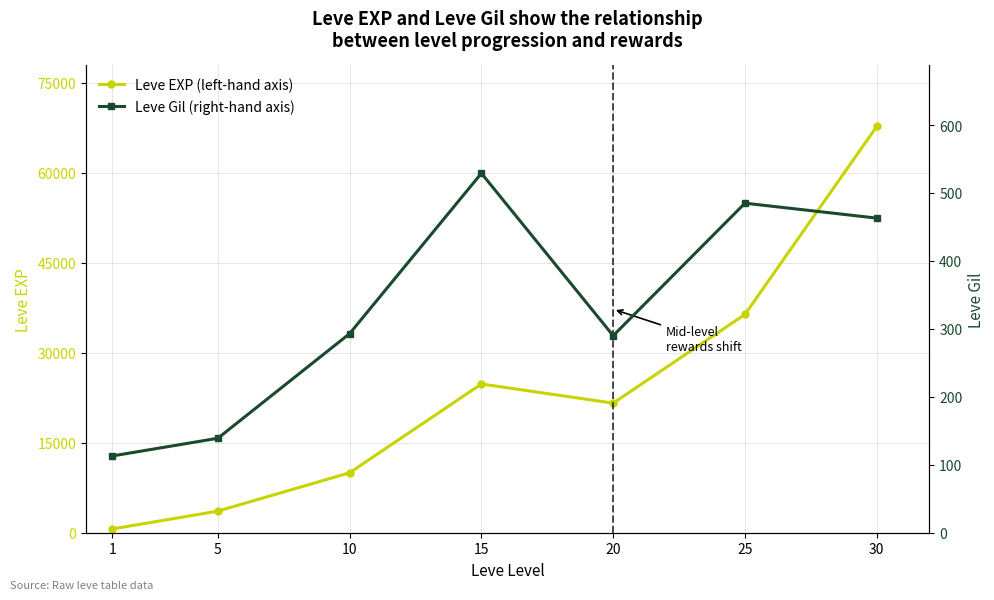

Count the number of data series in this chart.

2